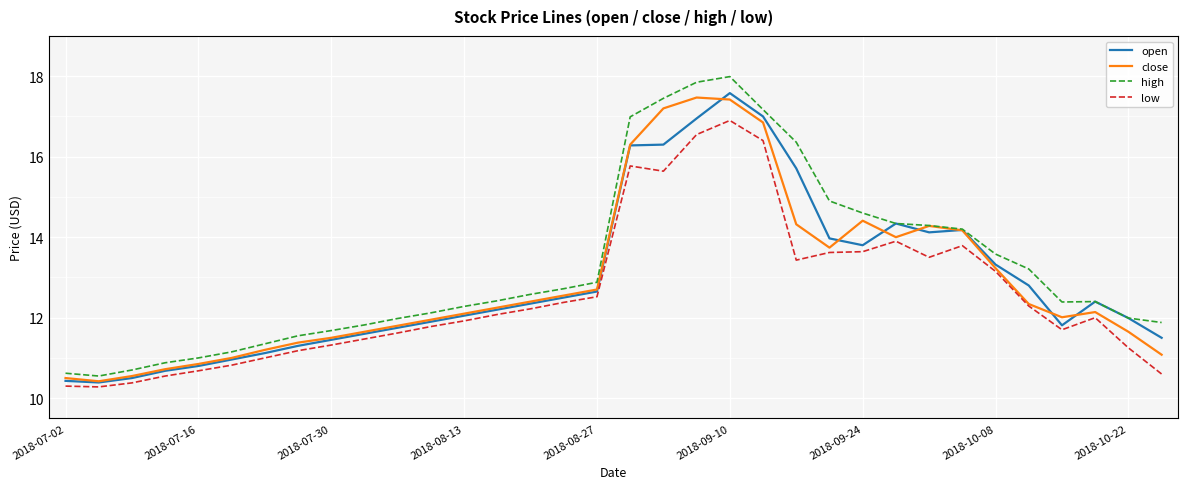

Which series has the largest range (max minus min)?

high